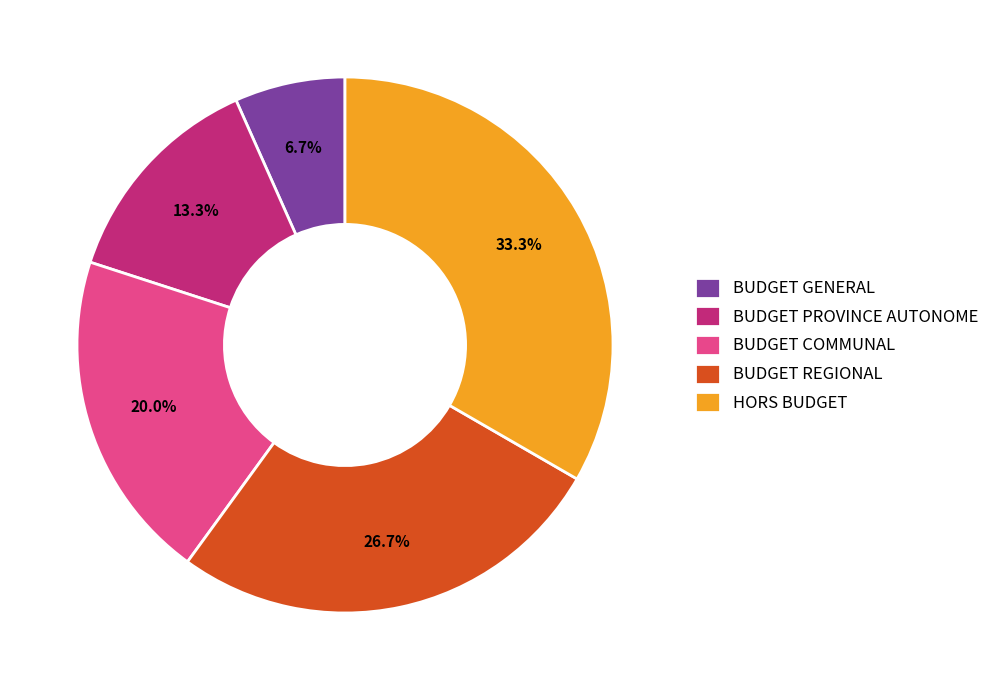

Is there a majority slice in this chart?

No